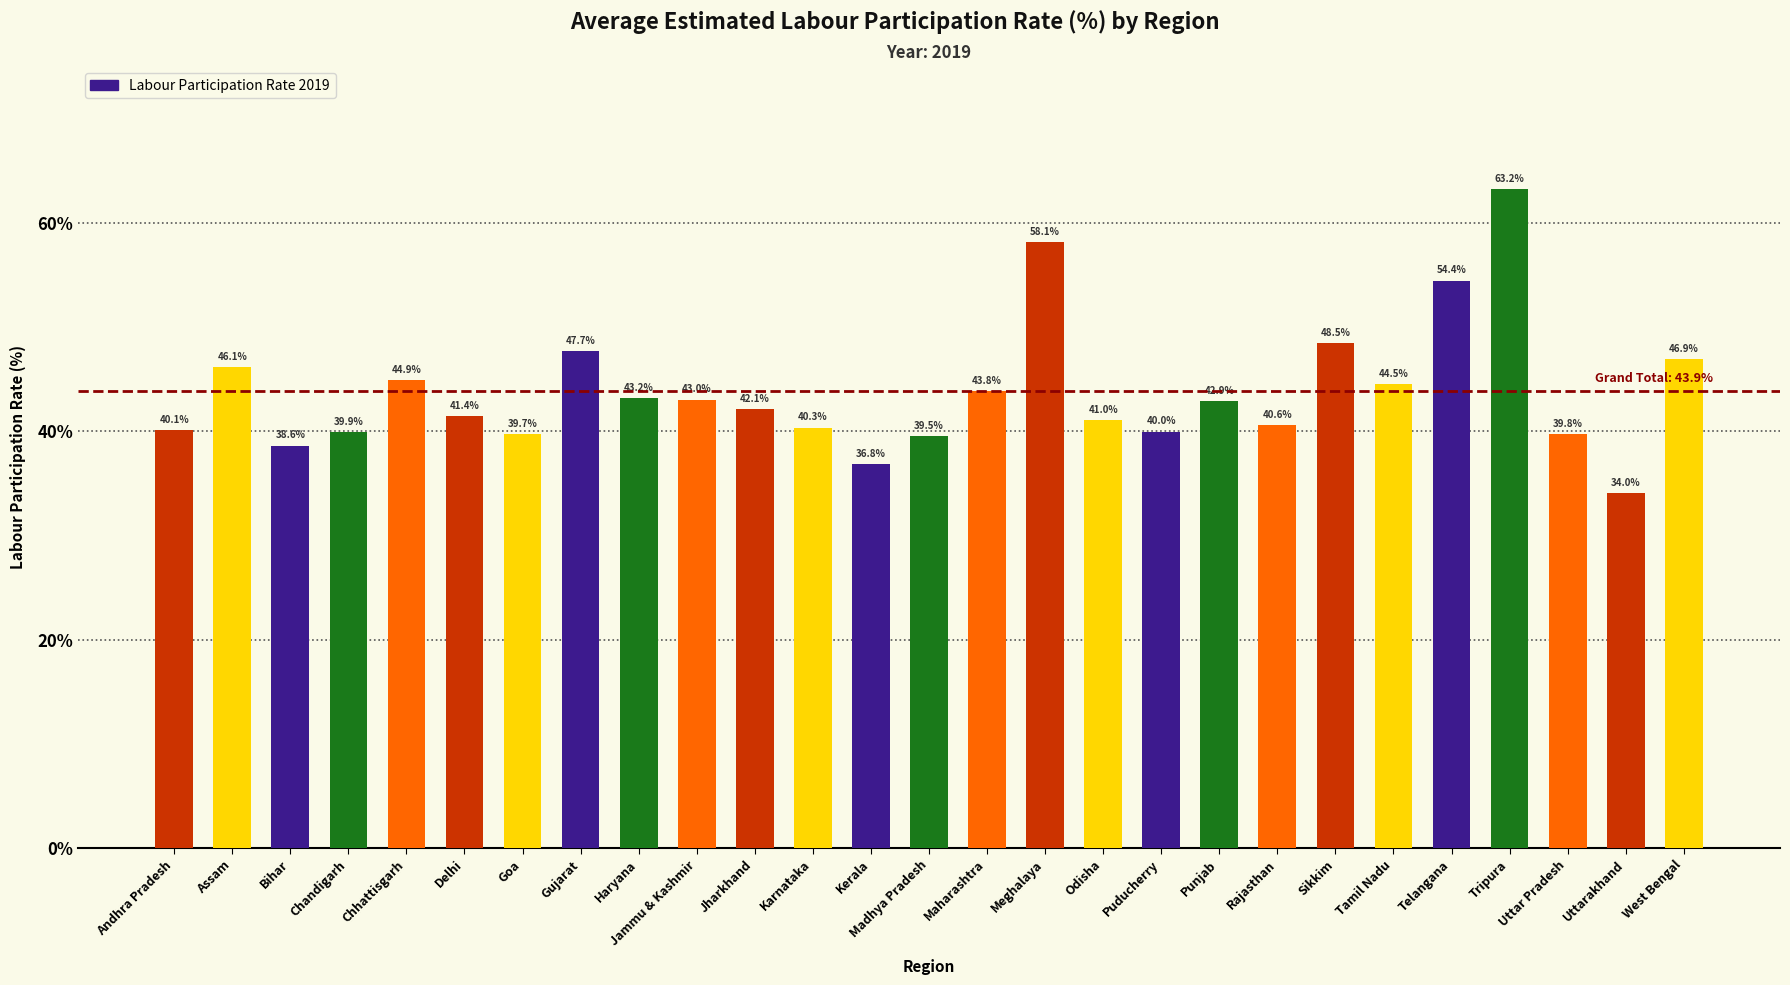

The value at Tamil Nadu is 77.9. True or false?

False